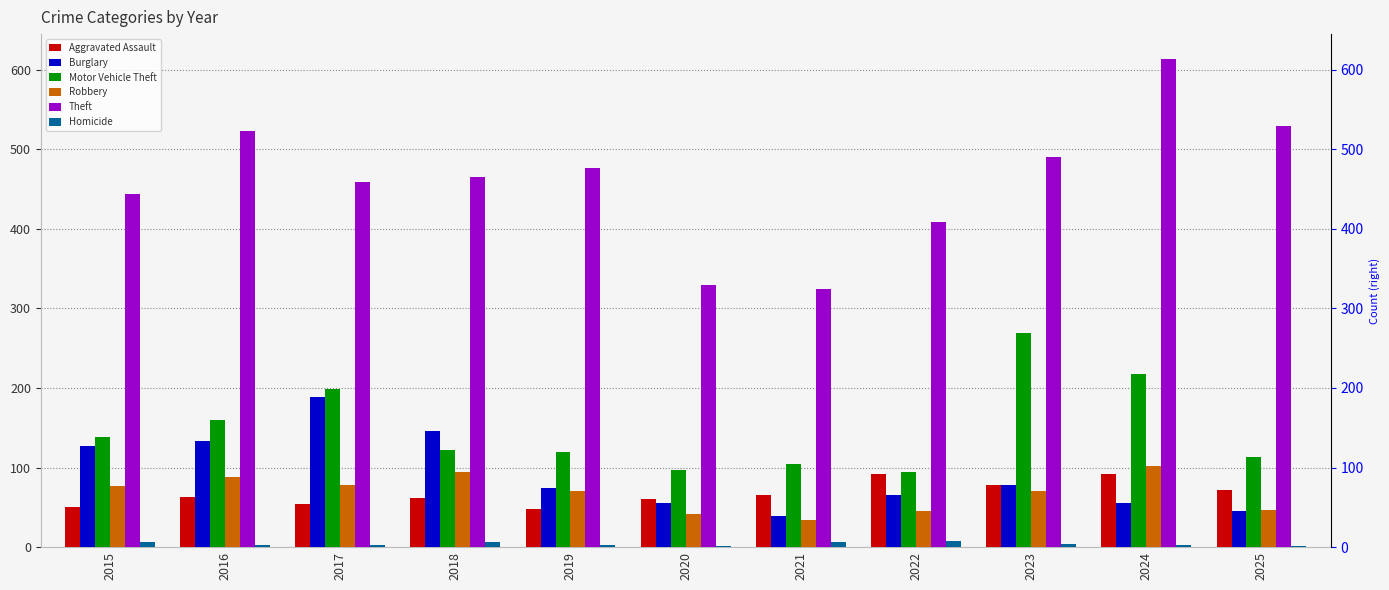

Reading right to left, extract all data points from this chart.

Aggravated Assault: 2025=72	2024=92	2023=78	2022=92	2021=65	2020=60	2019=48	2018=62	2017=54	2016=63	2015=50
Burglary: 2025=46	2024=56	2023=78	2022=66	2021=39	2020=55	2019=74	2018=146	2017=189	2016=134	2015=127
Motor Vehicle Theft: 2025=113	2024=218	2023=269	2022=94	2021=104	2020=97	2019=119	2018=122	2017=199	2016=160	2015=139
Robbery: 2025=47	2024=102	2023=71	2022=46	2021=34	2020=42	2019=71	2018=94	2017=78	2016=88	2015=77
Theft: 2025=529	2024=614	2023=490	2022=408	2021=325	2020=330	2019=476	2018=465	2017=459	2016=523	2015=444
Homicide: 2025=2	2024=3	2023=4	2022=8	2021=7	2020=1	2019=3	2018=6	2017=3	2016=3	2015=6